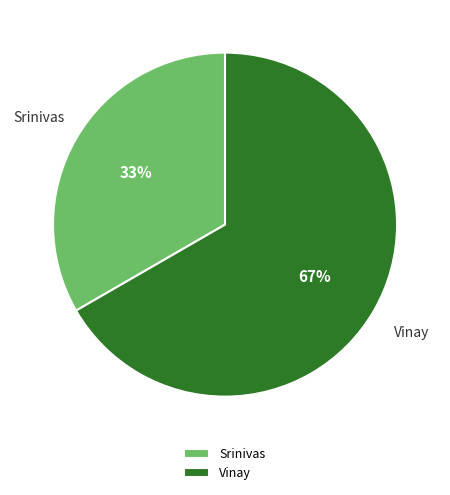

True or false: Vinay accounts for 78% of the total.

False